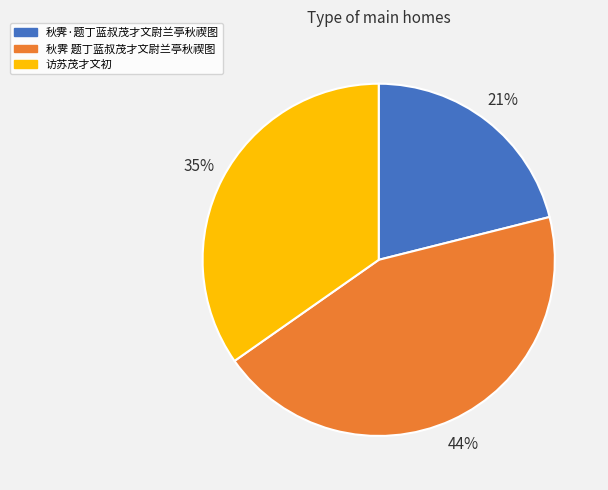

To the nearest percent, what percentage of the pie is 秋霁 题丁蓝叔茂才文尉兰亭秋禊图?

44%